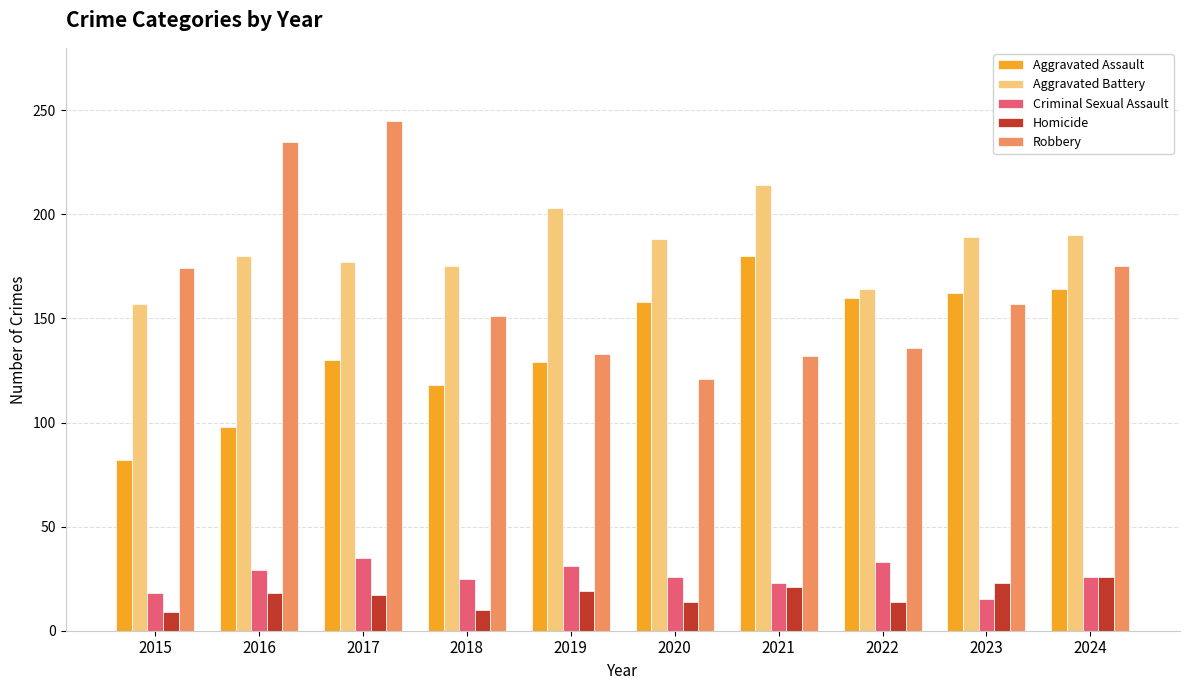

What is the total value across all series at 2023?

546